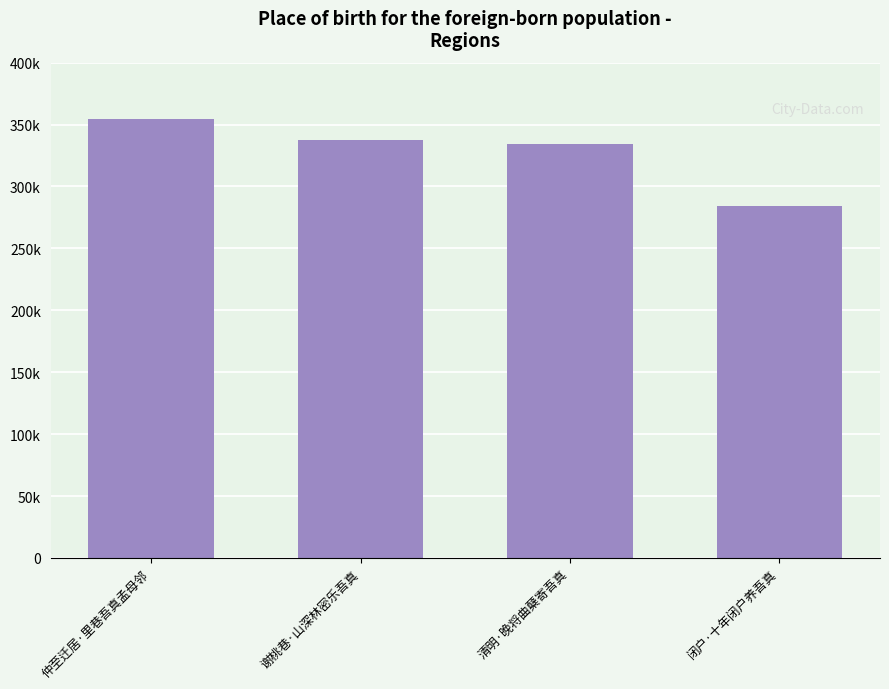

List the labels in order of value, largest first.

仲至迁居·里巷吾真孟母邻, 谢桃巷·山深林密乐吾真, 清明·晚将曲蘖寄吾真, 闭户·十年闭户养吾真